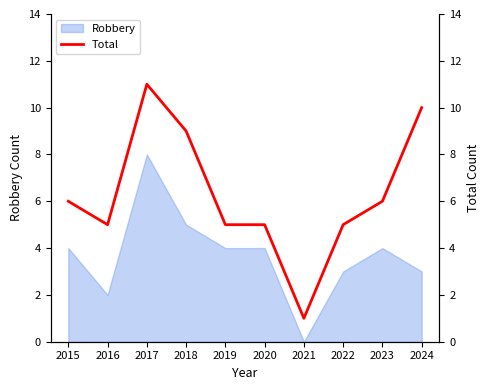

Does the chart have visible grid lines?

No